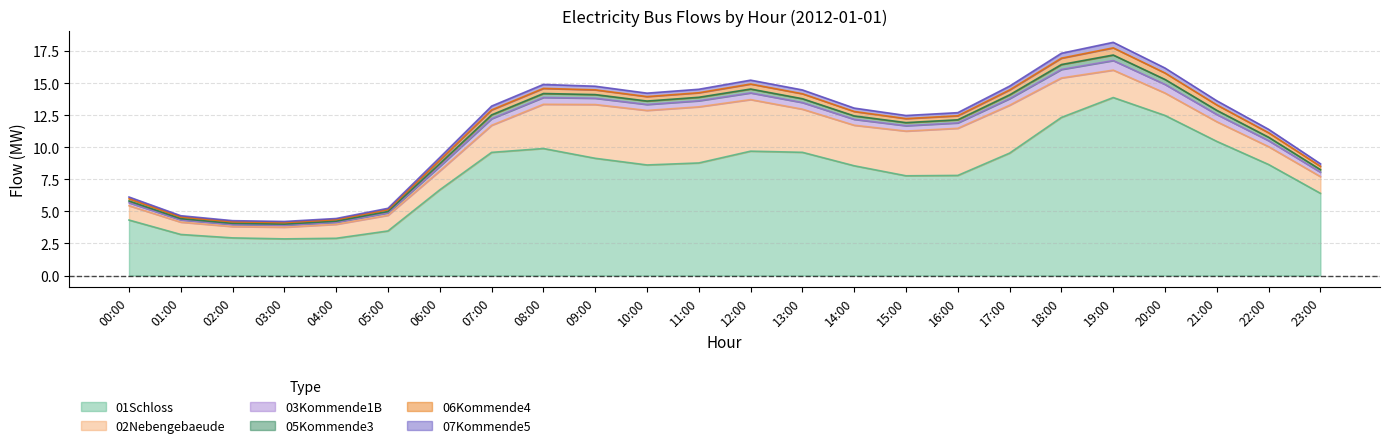

True or false: 06Kommende4 and 02Nebengebaeude cross at least once.

False